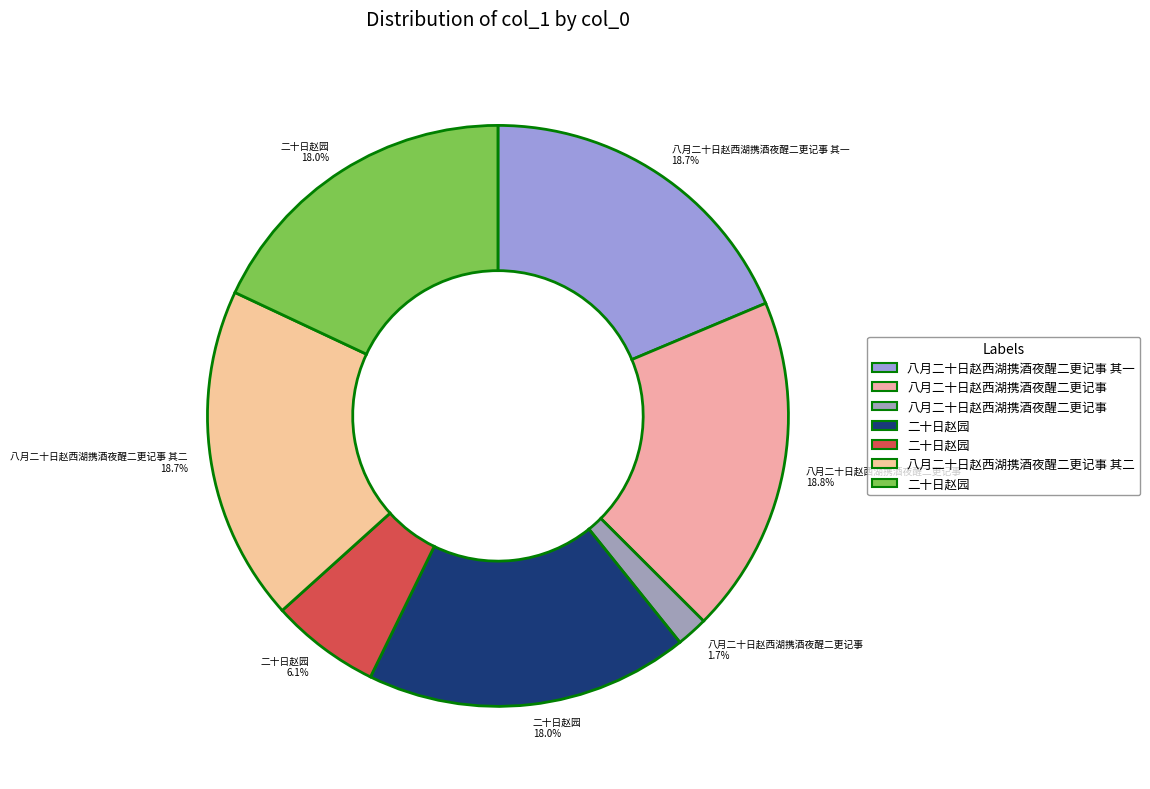

To the nearest percent, what is the average slice percentage?

14%